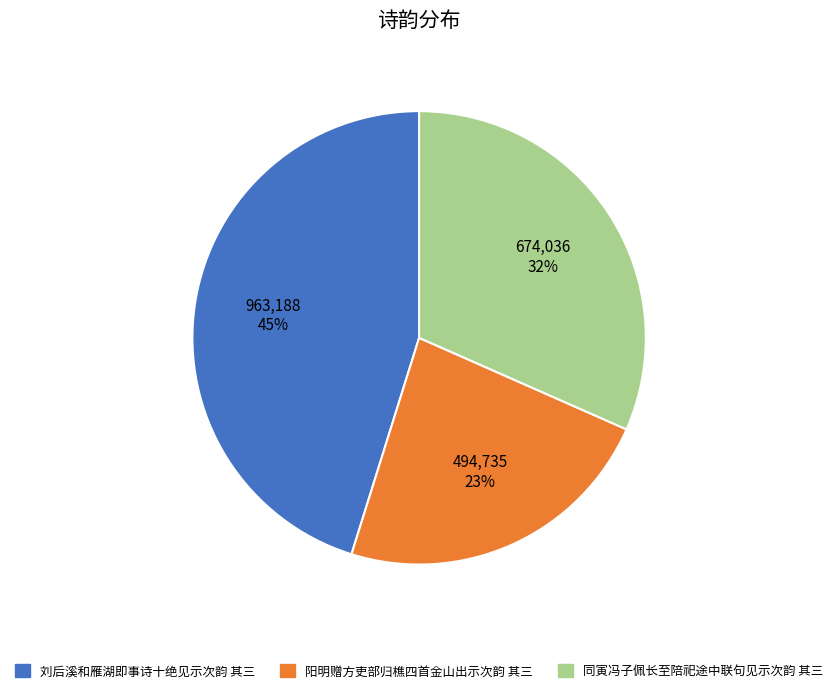

How many slices are in this pie chart?

3